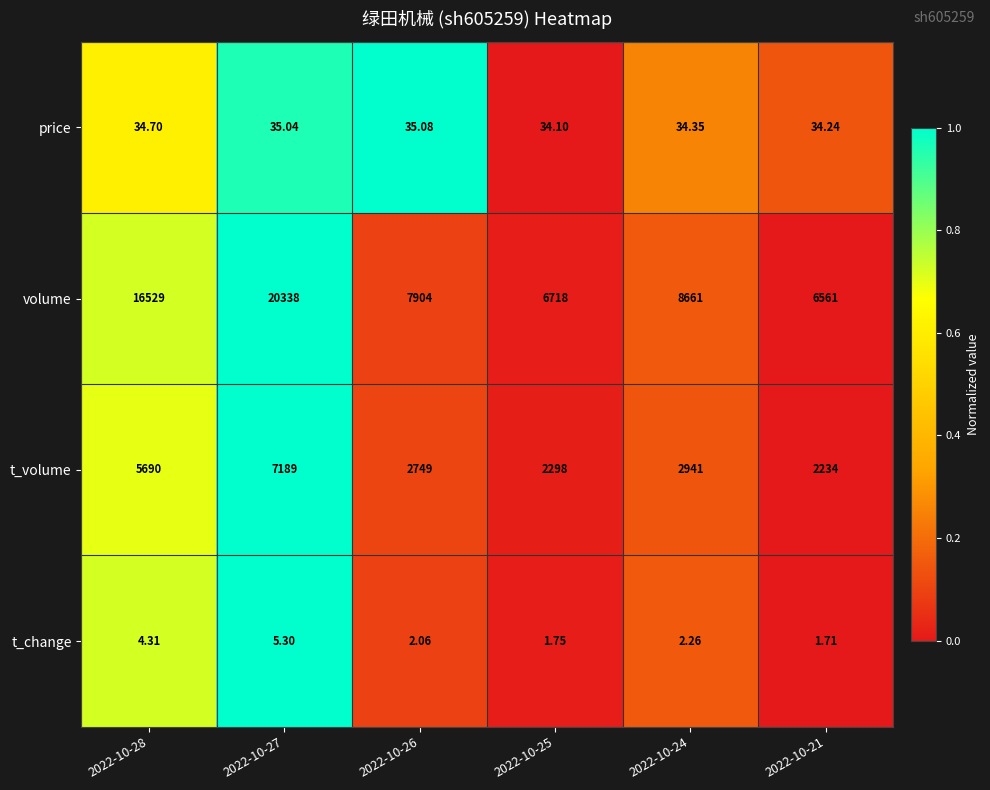

Rank the series by their maximum value, from highest to lowest.

volume, t_volume, price, t_change